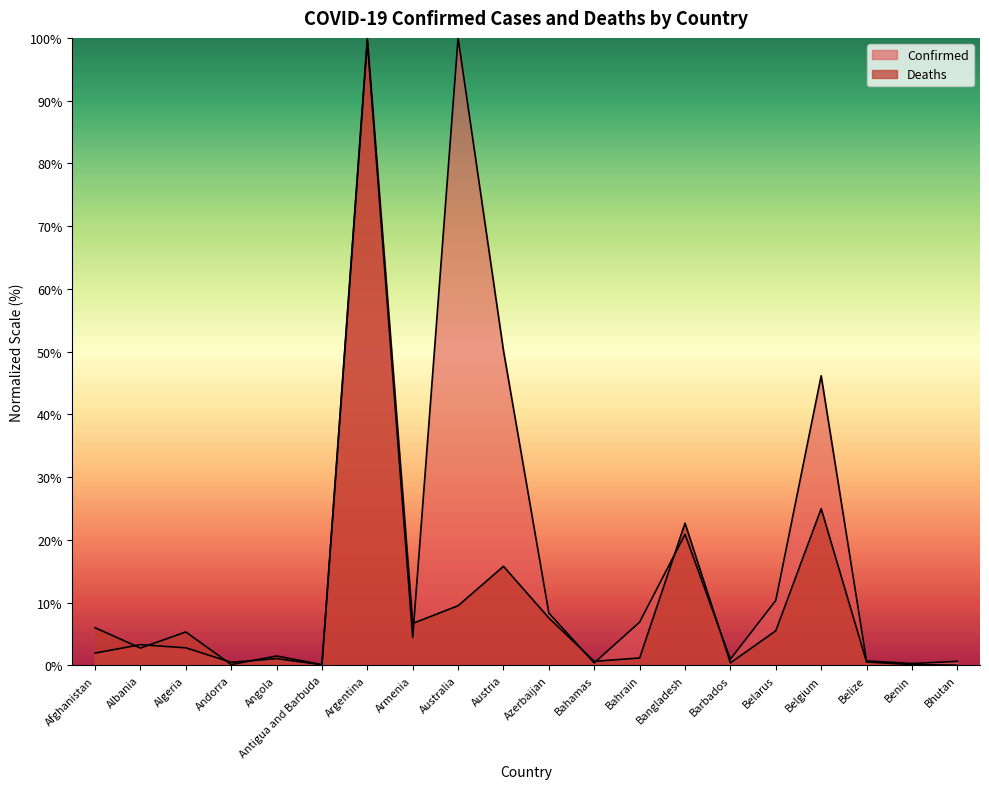

List the labels in order of Deaths value, largest first.

Argentina, Belgium, Bangladesh, Austria, Australia, Azerbaijan, Armenia, Afghanistan, Belarus, Algeria, Albania, Angola, Bahrain, Bahamas, Belize, Barbados, Benin, Andorra, Antigua and Barbuda, Bhutan